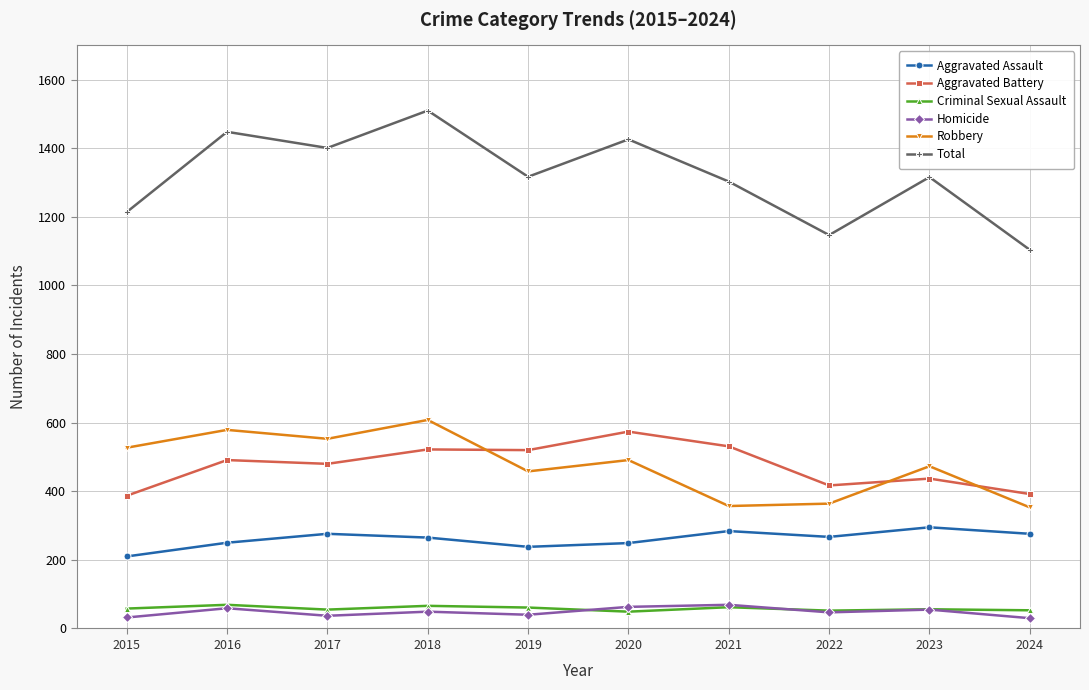

How many distinct data groups are displayed?

6